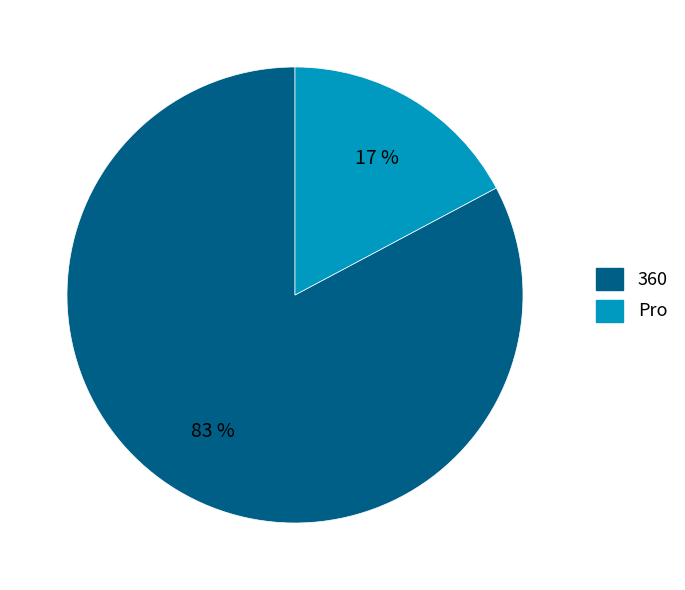

Count the number of slices in the pie.

2